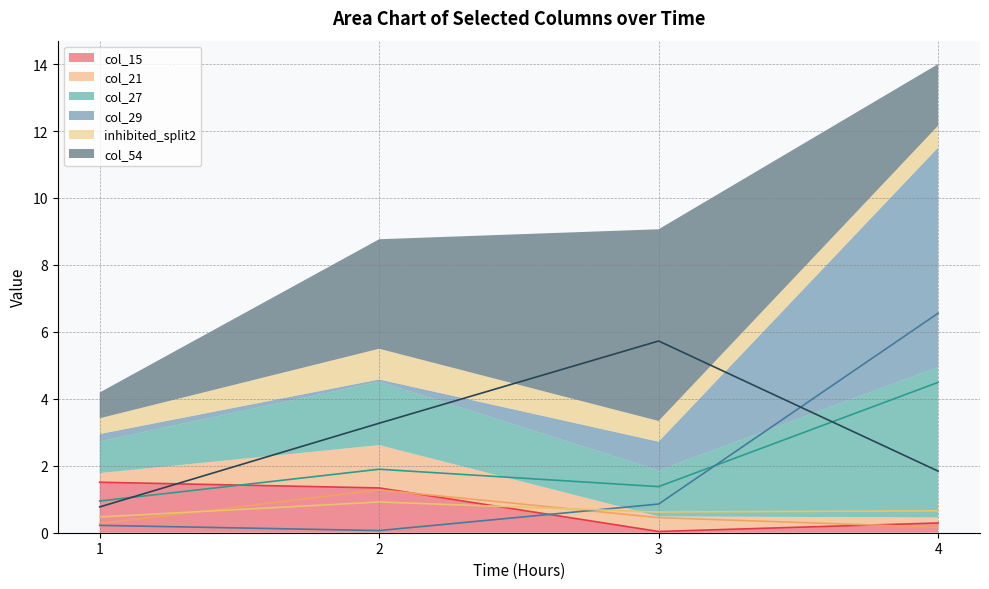

Is the value of inhibited_split2 at 1 greater than the value of col_27 at 4?

No